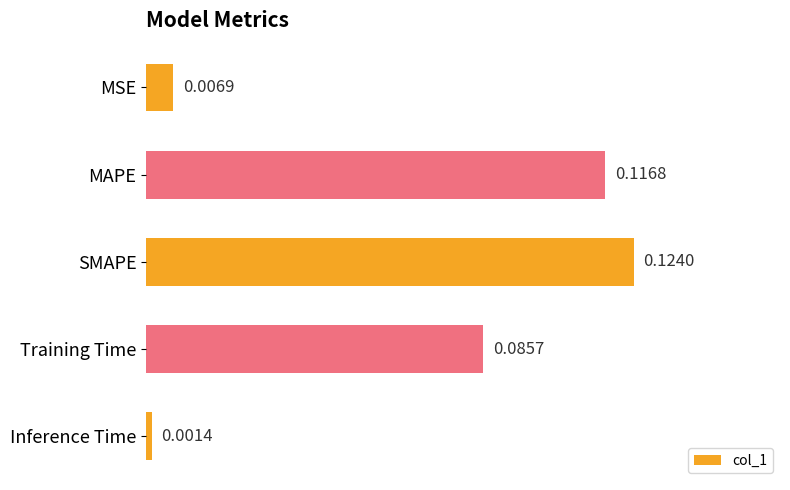

Between Training Time and SMAPE, which is larger?

SMAPE